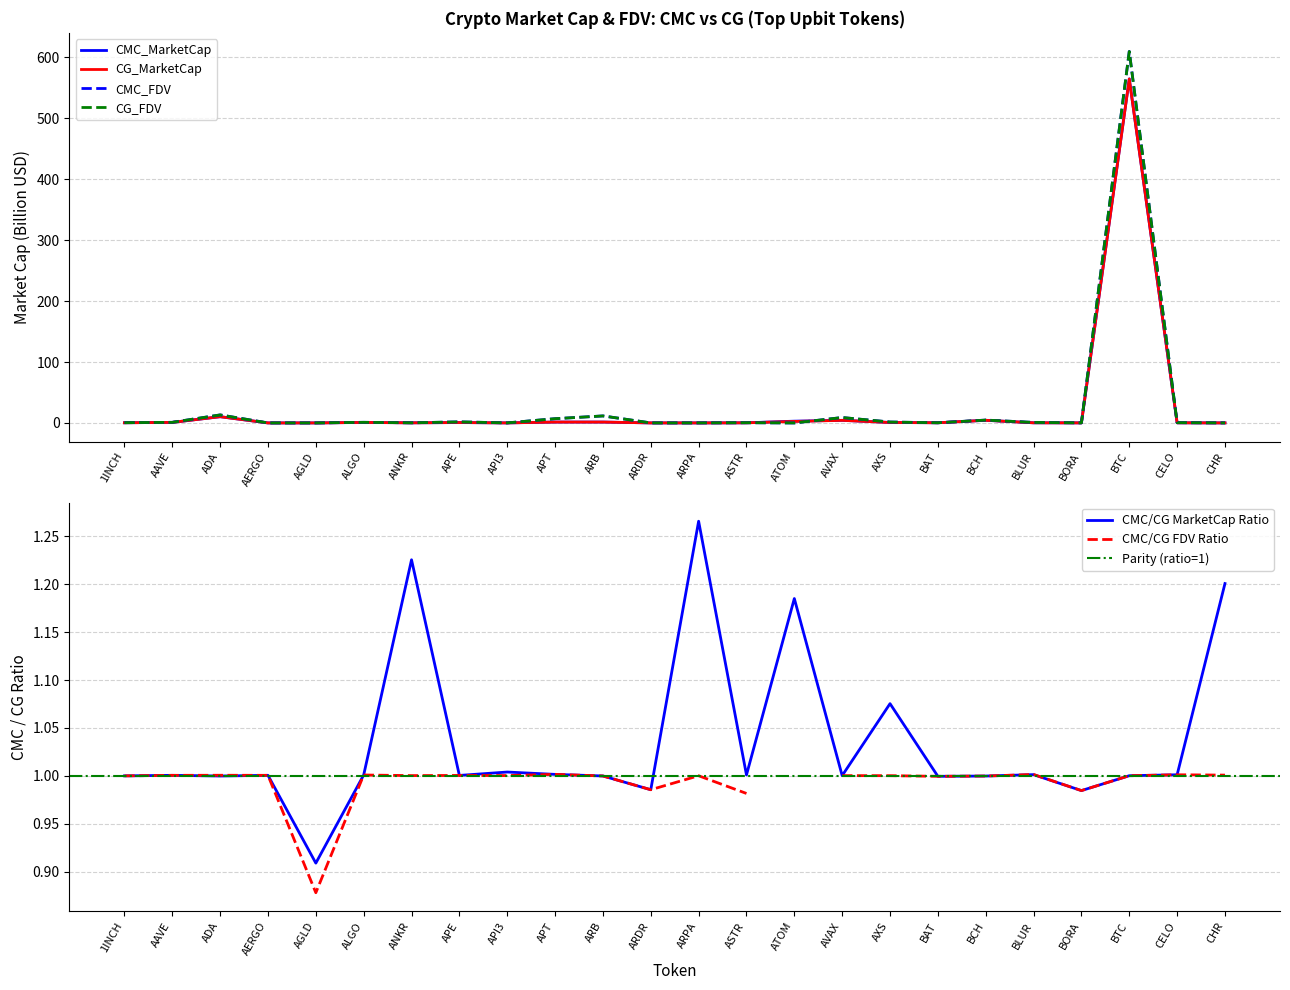

True or false: CMC_MarketCap and CG_MarketCap cross at least once.

True